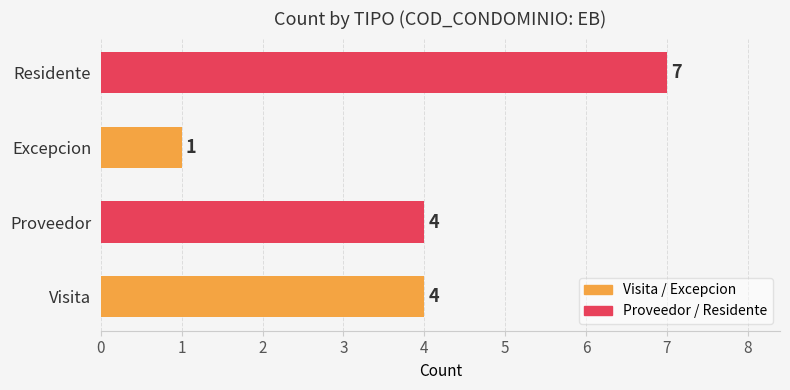

What is the average value?

4